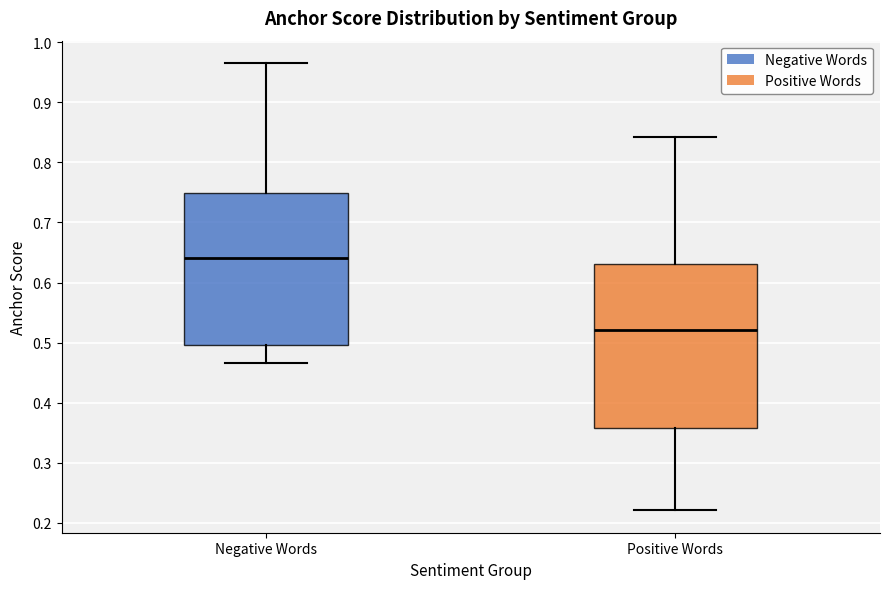

Reading left to right, read every box against the y-axis: the position of its median line, the range the box covers, and the ends of its whiskers. The values are not printed on the chart, so give them approximately, as read against the axis.

Negative Words: median 0.64, box 0.50 to 0.75, whiskers 0.47 to 0.97
Positive Words: median 0.52, box 0.36 to 0.63, whiskers 0.22 to 0.84